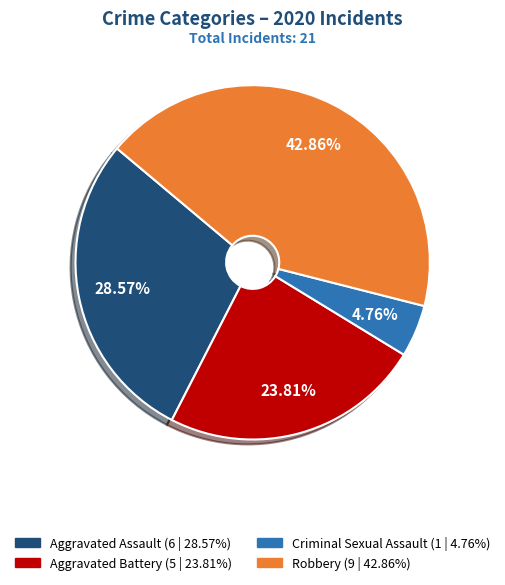

To the nearest percent, what is the average slice percentage?

25%